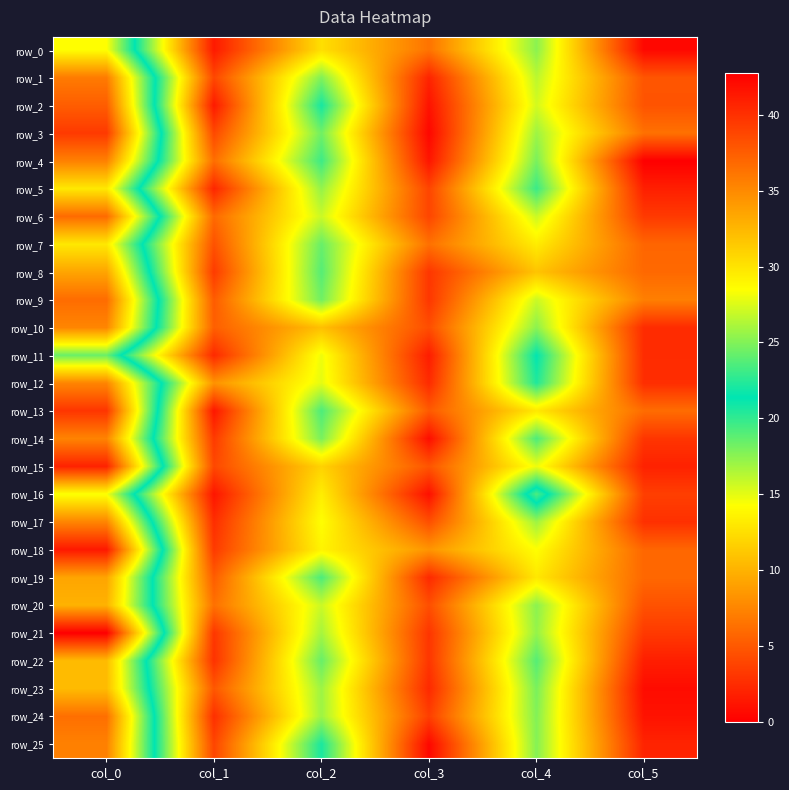

What value does the row_10 series have at col_2?

10.8